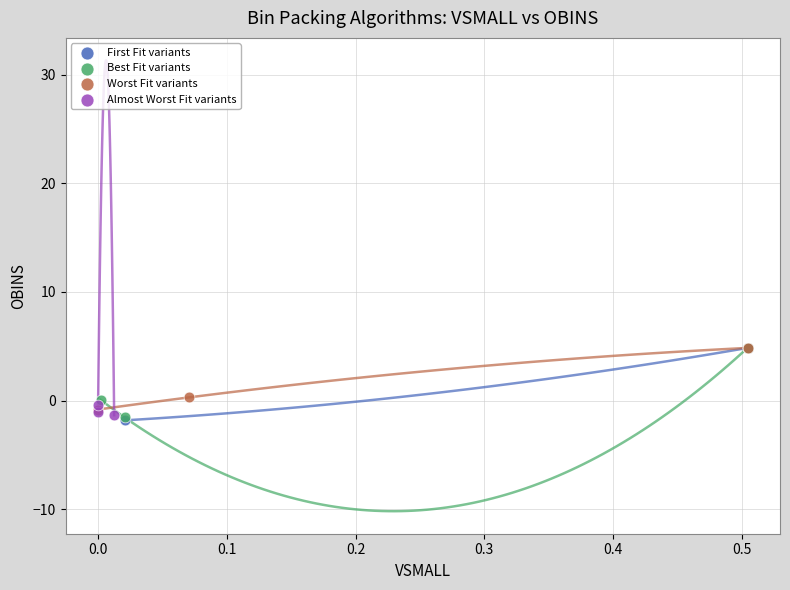

What are all the series names shown in the legend?

First Fit variants, Best Fit variants, Worst Fit variants, Almost Worst Fit variants